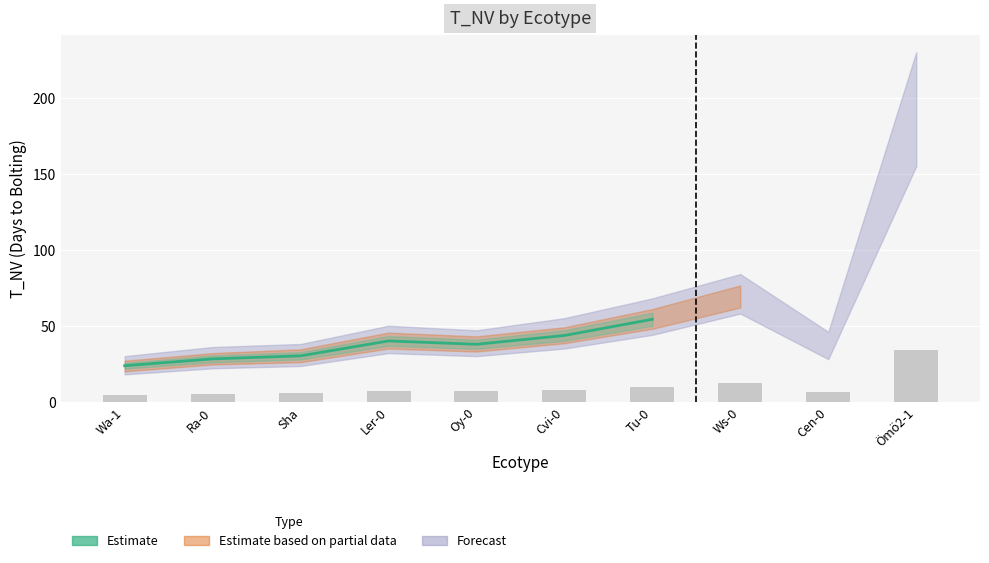

What is the ratio of the value at Ler-0 to the value at Wa-1?

1.7